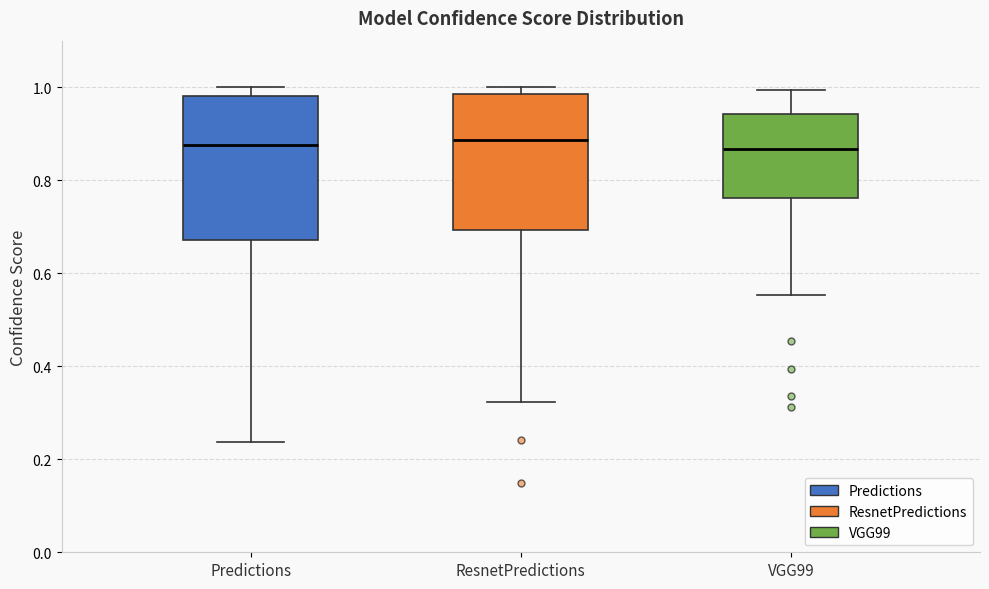

Where does the lower whisker of the box for Predictions end on the y-axis? The values are not printed on the chart, so give them approximately, as read against the axis.

0.24